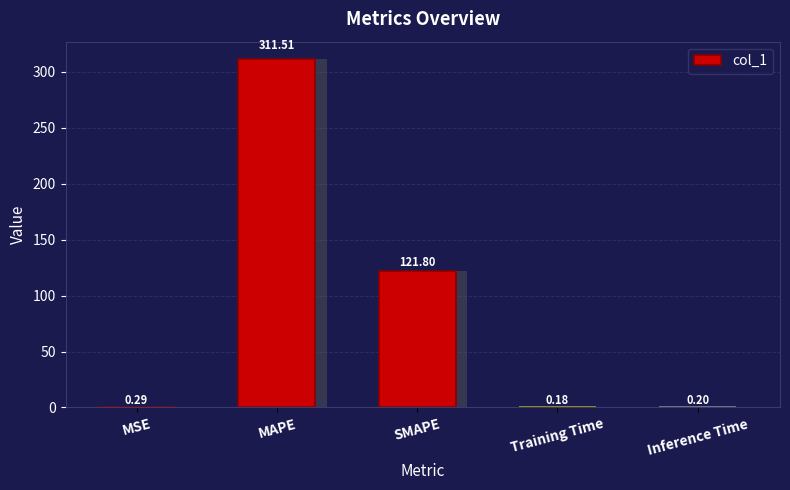

Reading left to right, extract all data points from this chart.

MSE=0.3	MAPE=311.5	SMAPE=121.8	Training Time=0.2	Inference Time=0.2